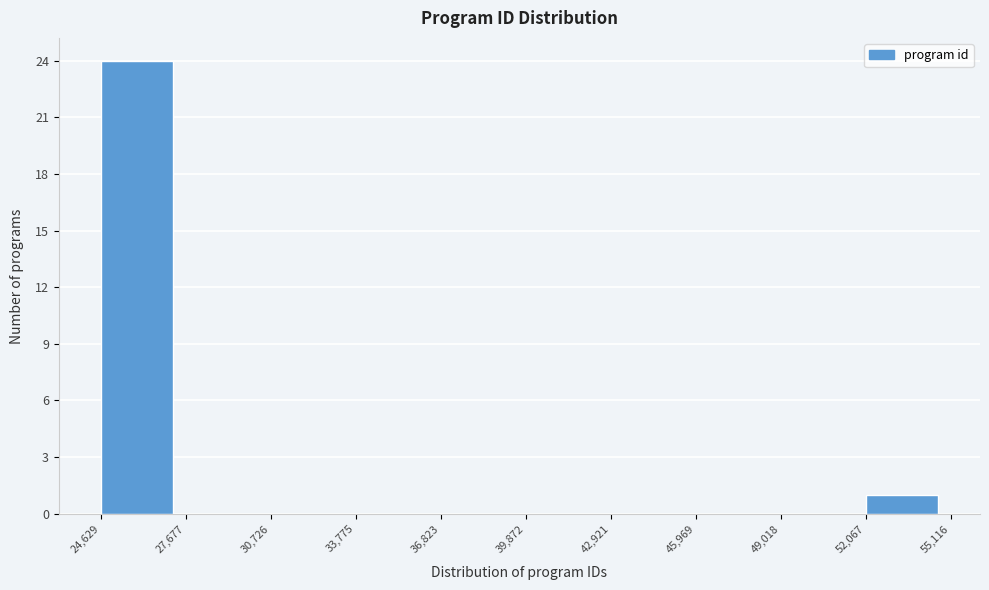

How tall is the bar that spans 24,629 to 27,677 on the x-axis? The values are not printed on the chart, so give them approximately, as read against the axis.

24